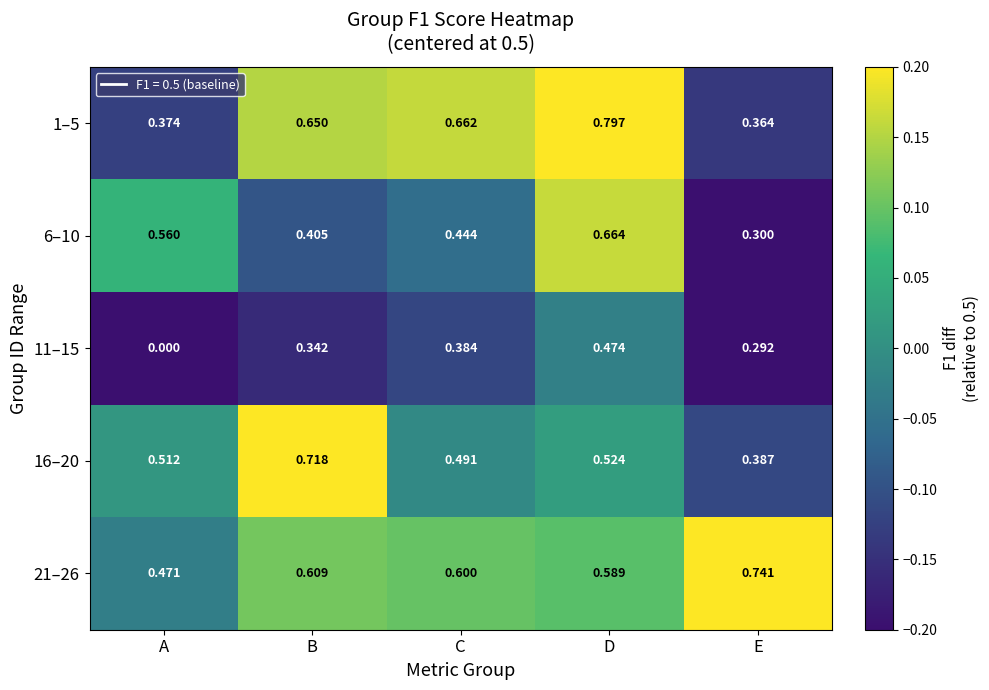

At which category does the chart reach its peak across all series?

D